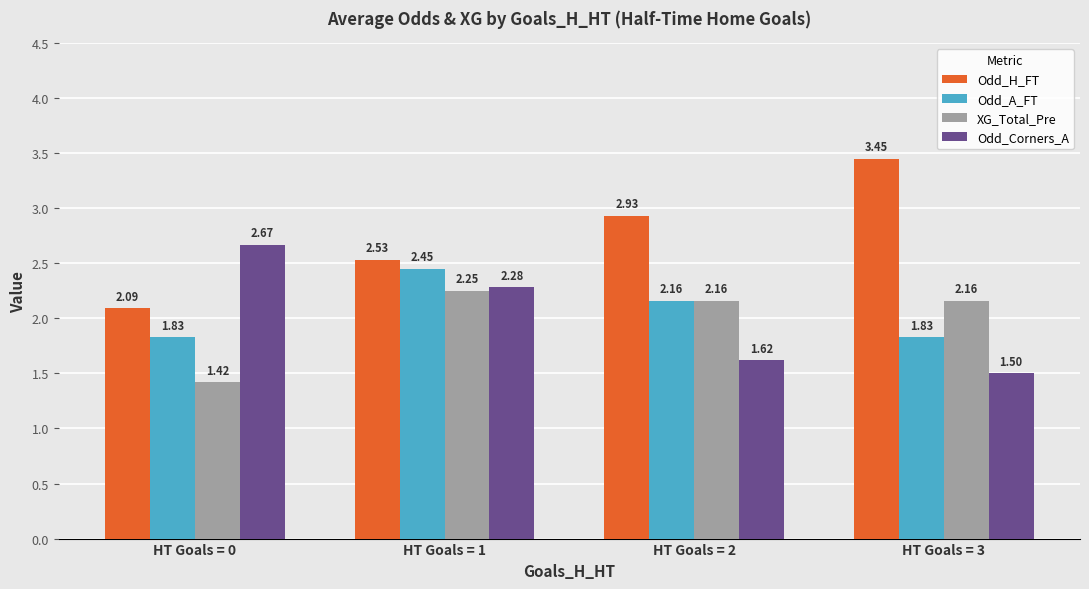

At how many categories does at least one series exceed 2?

4